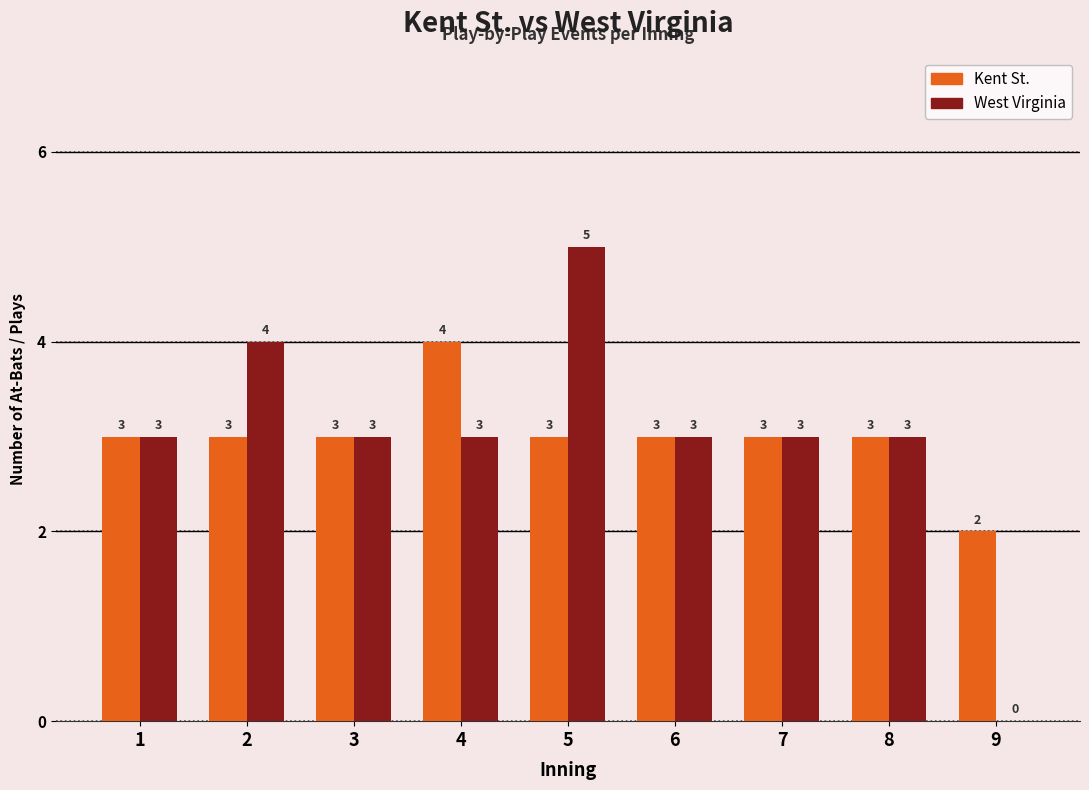

Is the value of Kent St. at 4 greater than the value of West Virginia at 4?

Yes